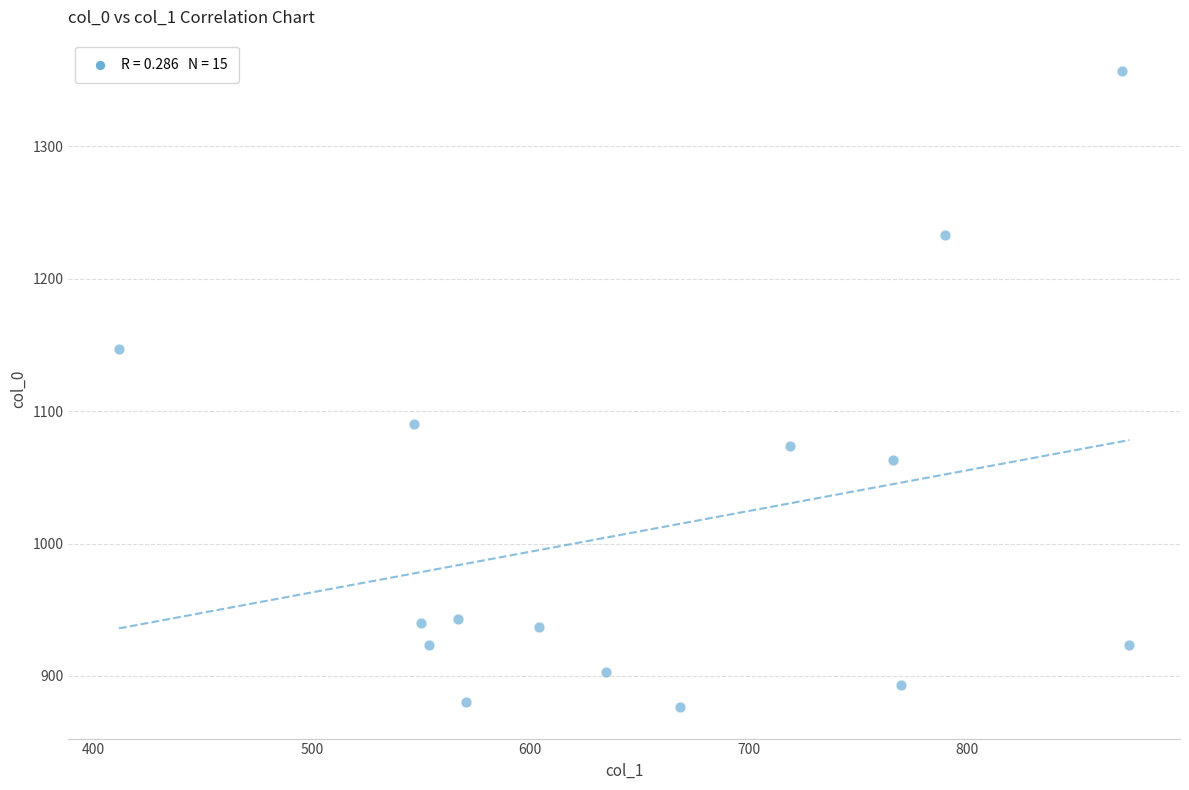

What is the range of X values (max minus min)?

462.4